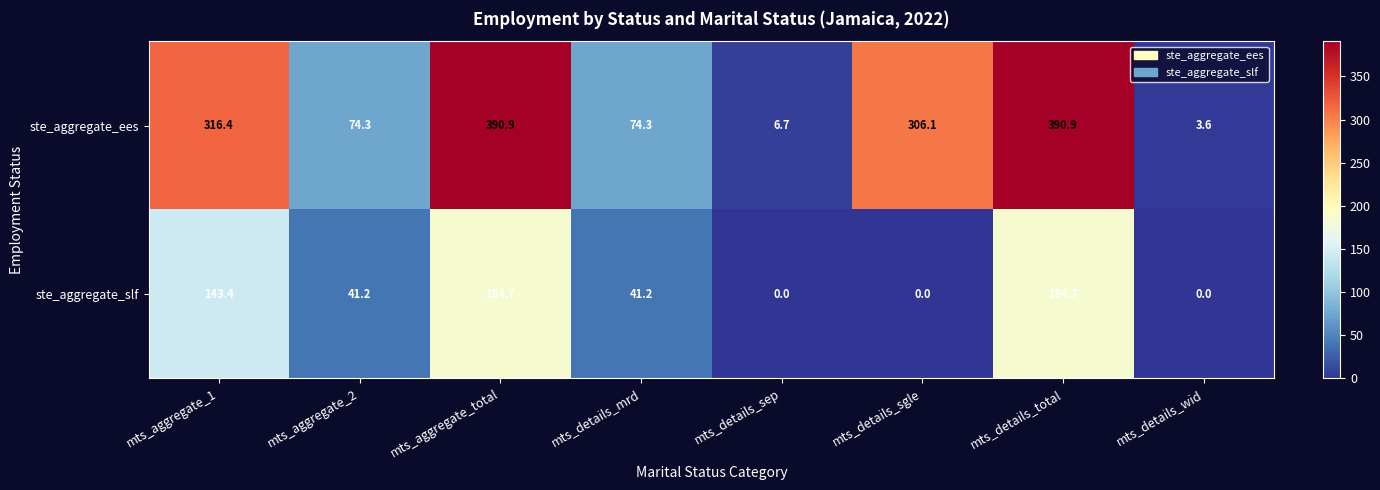

Reading right to left, extract all data points from this chart.

ste_aggregate_ees: mts_details_wid=3.6	mts_details_total=390.9	mts_details_sgle=306.1	mts_details_sep=6.7	mts_details_mrd=74.3	mts_aggregate_total=390.9	mts_aggregate_2=74.3	mts_aggregate_1=316.4
ste_aggregate_slf: mts_details_wid=0.0	mts_details_total=184.7	mts_details_sgle=0.0	mts_details_sep=0.0	mts_details_mrd=41.2	mts_aggregate_total=184.7	mts_aggregate_2=41.2	mts_aggregate_1=143.4